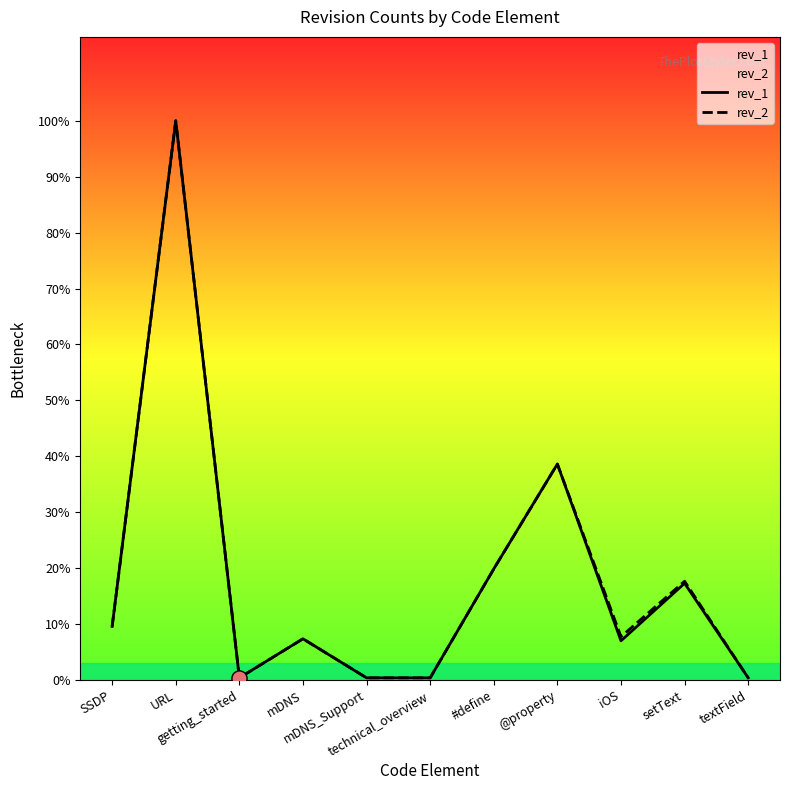

Is the value of rev_2 at mDNS_Support greater than the value of rev_1 at SSDP?

No